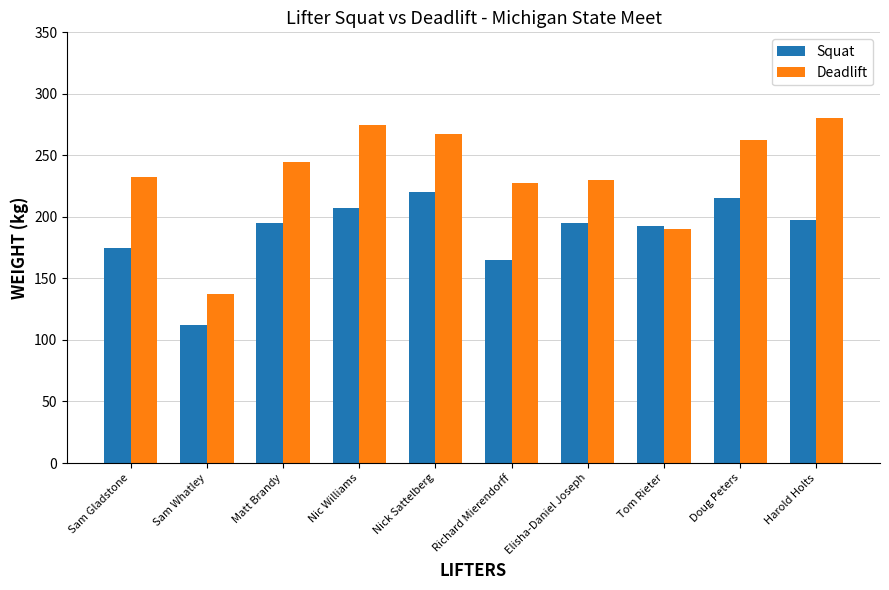

Rank the series at Sam Whatley from lowest to highest value.

Squat, Deadlift